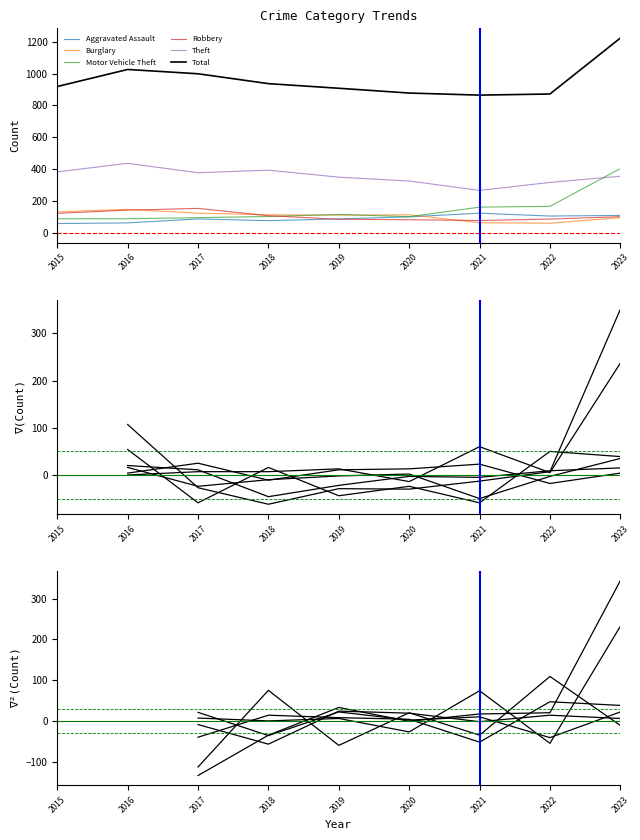

Which series has the largest total across all categories?

Total